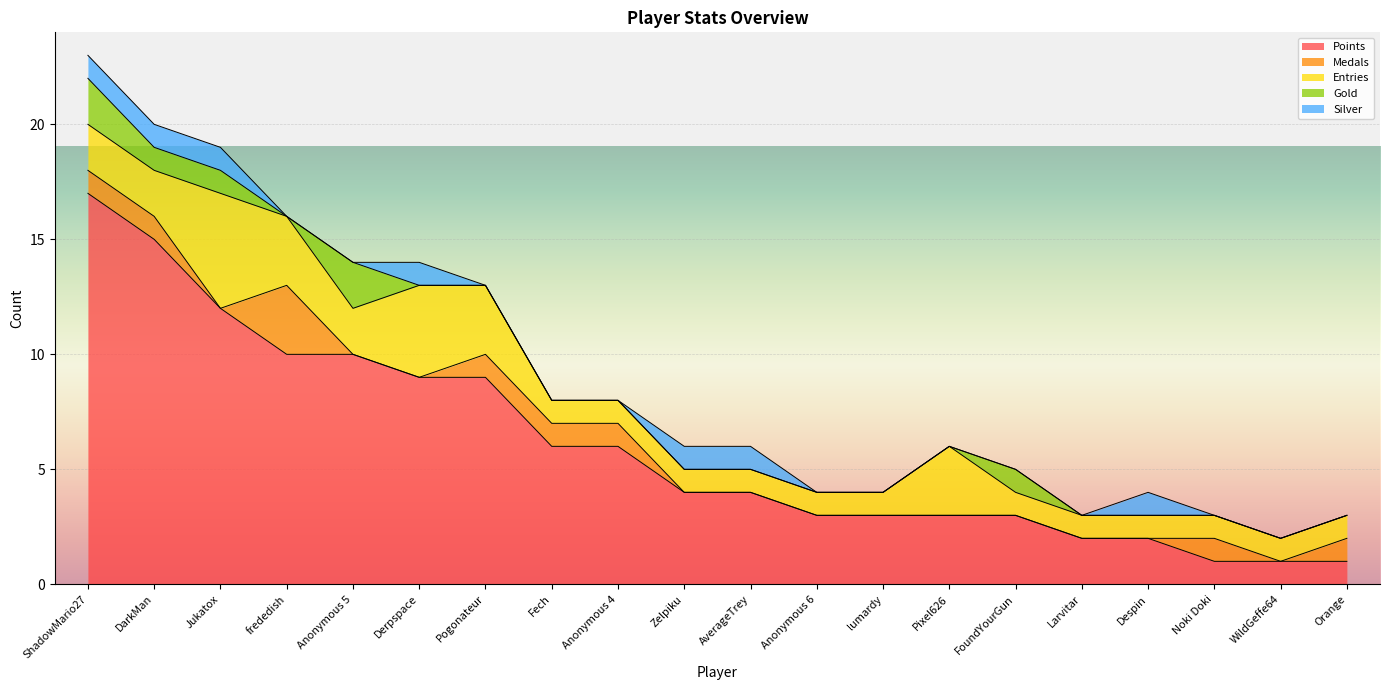

True or false: Medals and Points intersect in this chart.

False